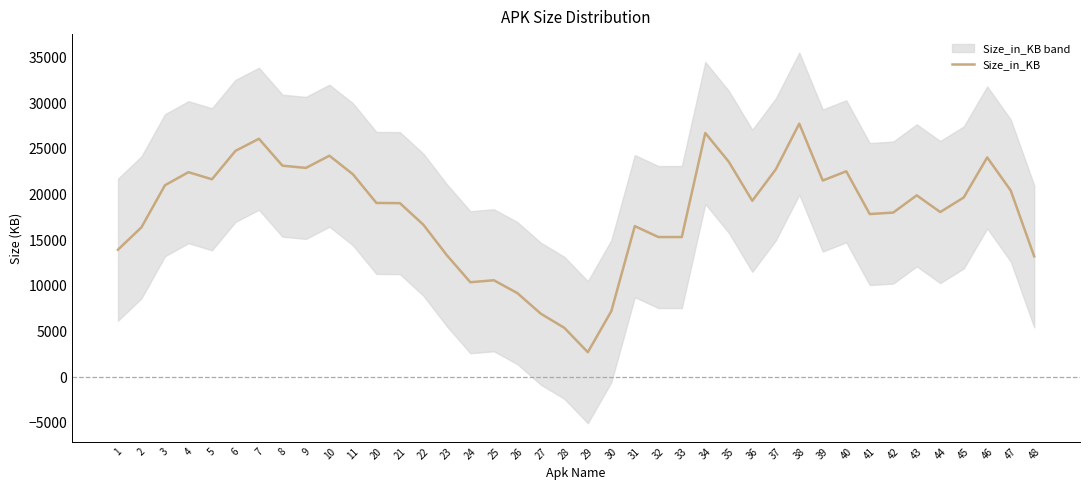

What is the maximum value shown in the chart?

27746.6